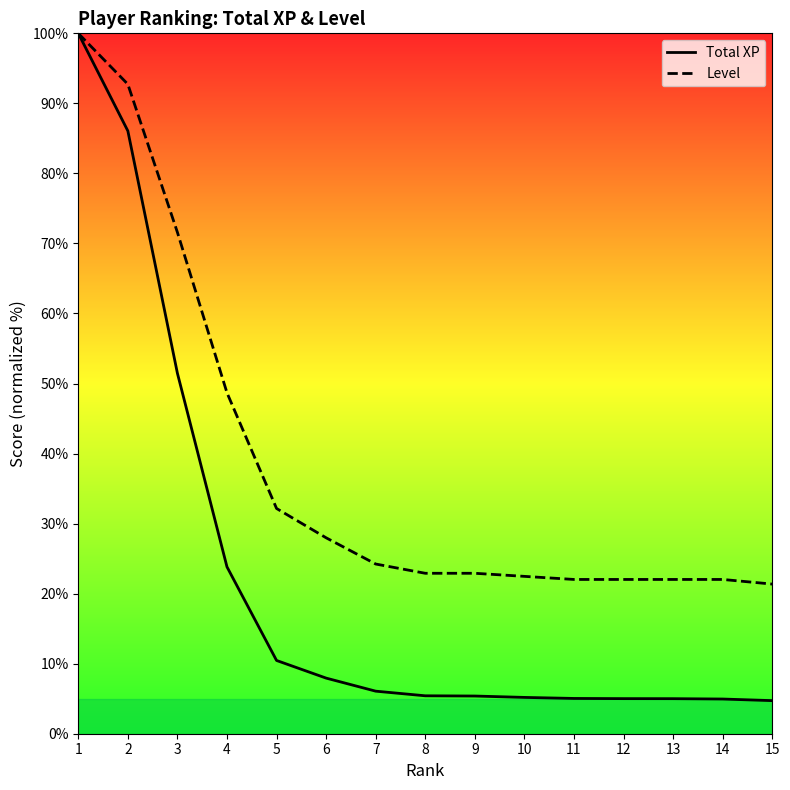

What is the minimum value for Total XP?

4.7